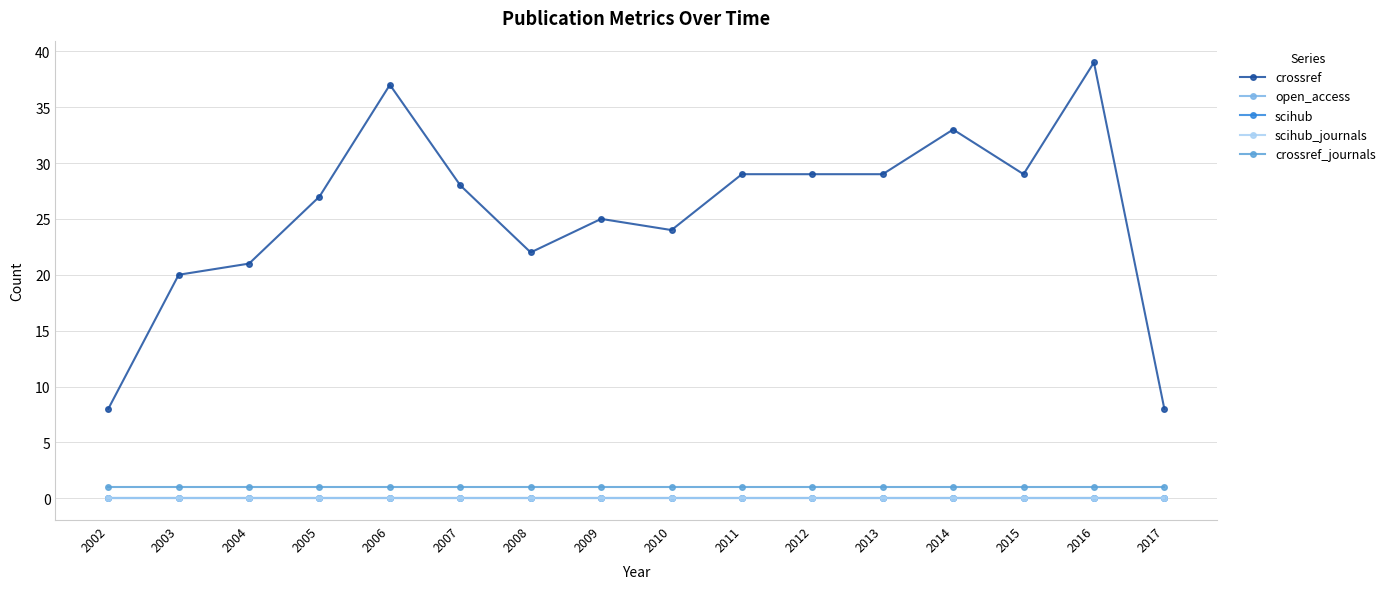

List the labels in order of crossref value, smallest first.

2002, 2017, 2003, 2004, 2008, 2010, 2009, 2005, 2007, 2011, 2012, 2013, 2015, 2014, 2006, 2016